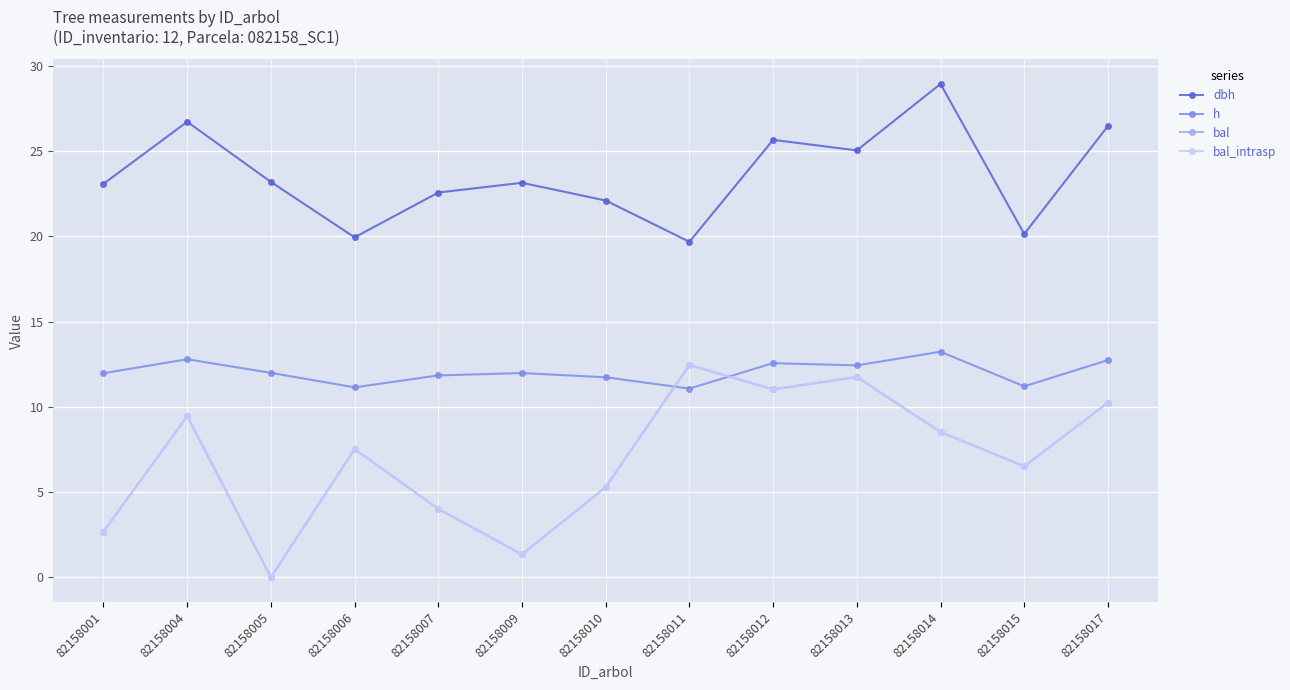

True or false: h and bal_intrasp intersect in this chart.

True